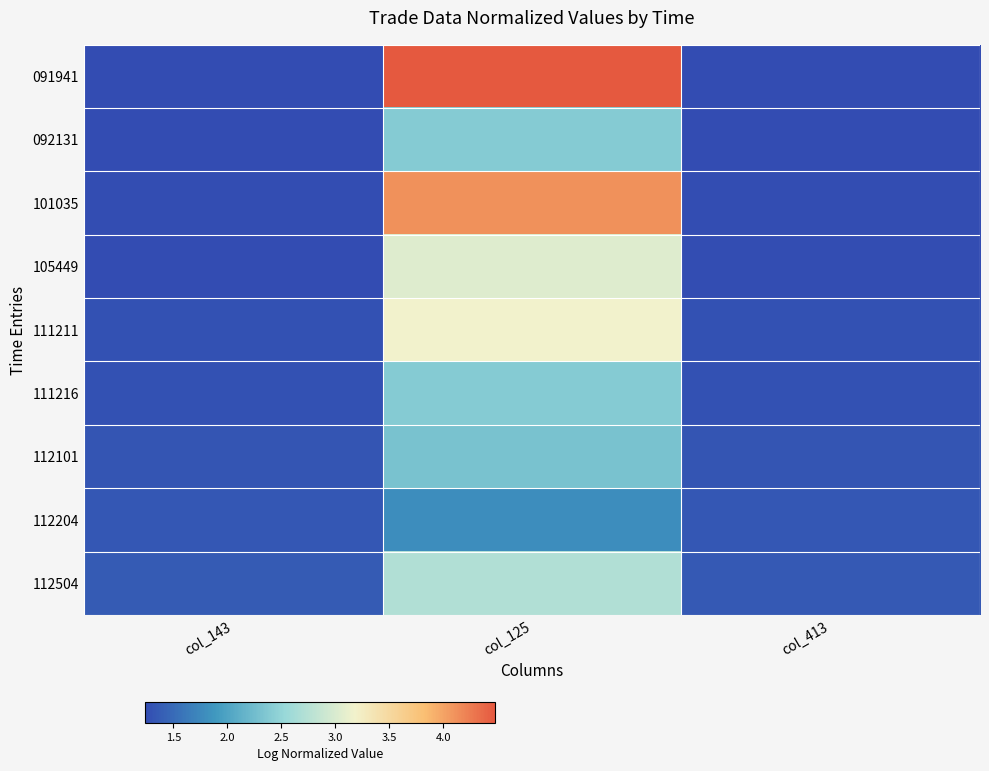

Reading right to left, what are all the values shown in this chart?

091941: col_413=1.2	col_125=4.5	col_143=1.2
092131: col_413=1.2	col_125=2.4	col_143=1.2
101035: col_413=1.3	col_125=4.1	col_143=1.3
105449: col_413=1.3	col_125=3.0	col_143=1.2
111211: col_413=1.3	col_125=3.2	col_143=1.3
111216: col_413=1.3	col_125=2.4	col_143=1.3
112101: col_413=1.3	col_125=2.3	col_143=1.3
112204: col_413=1.3	col_125=1.8	col_143=1.3
112504: col_413=1.4	col_125=2.7	col_143=1.4